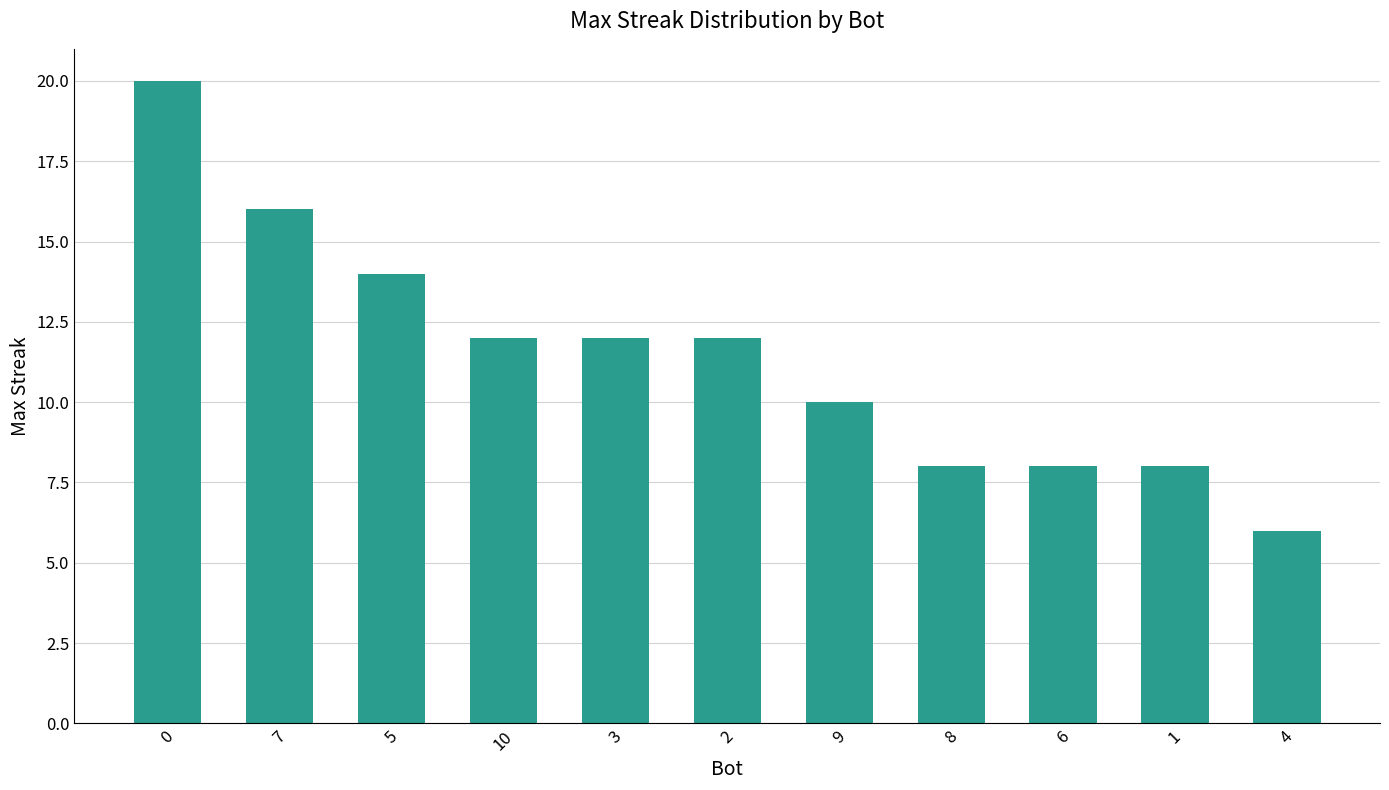

What is the difference between the maximum and minimum values?

14